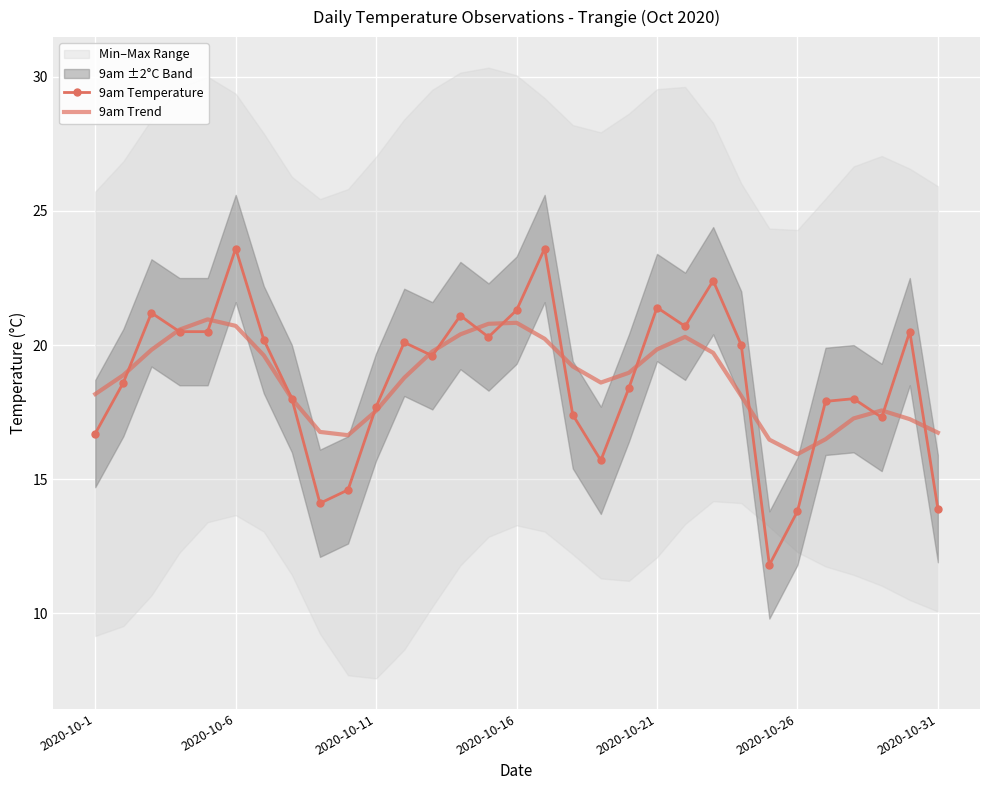

Between 9 and 19, which is larger?

19